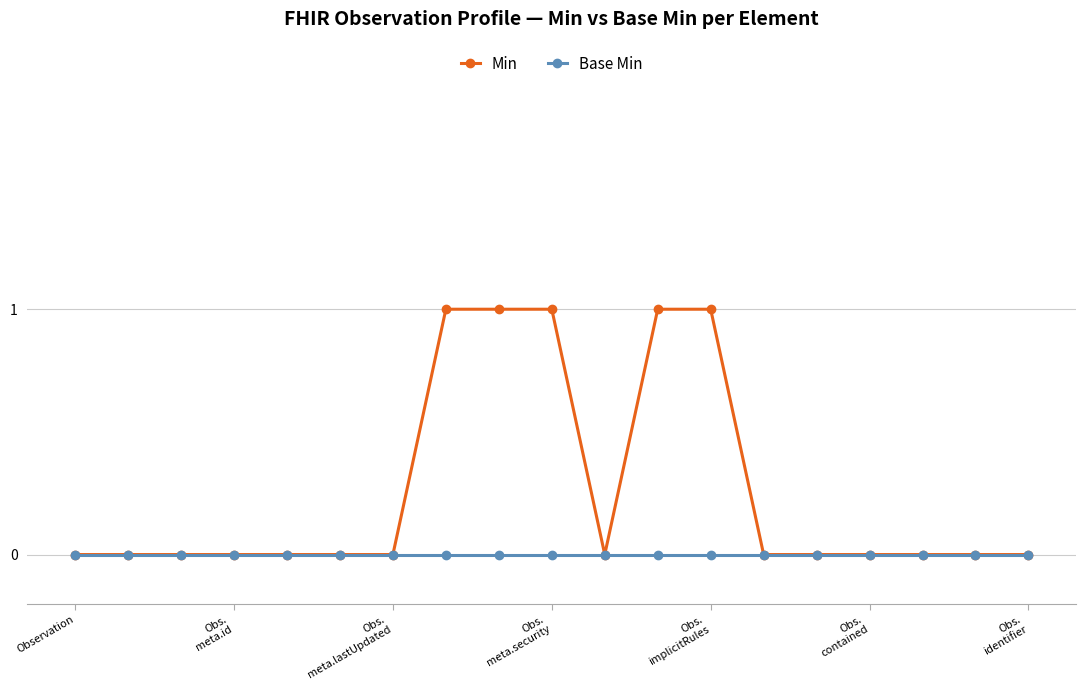

What is the value of the Min point at the 12th from the left?

1